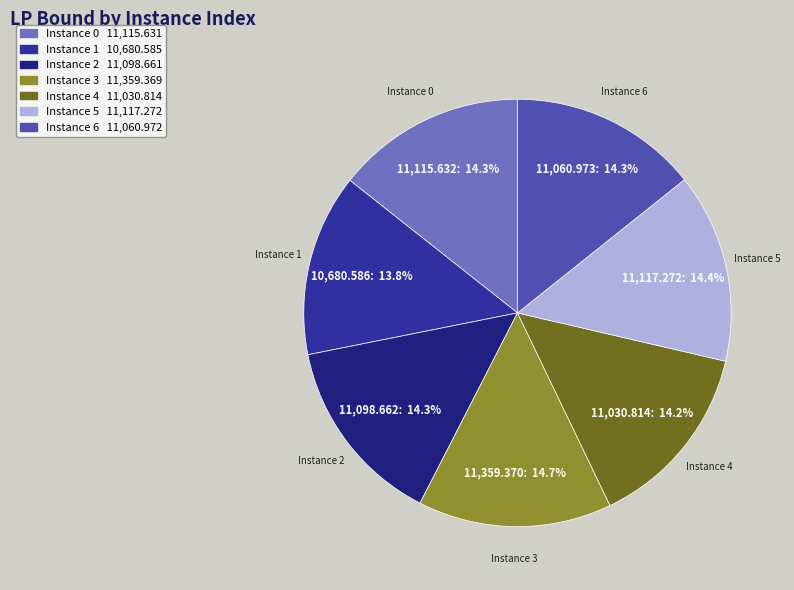

Approximately how many times larger is the value at Instance 2 compared to Instance 5?

1.0